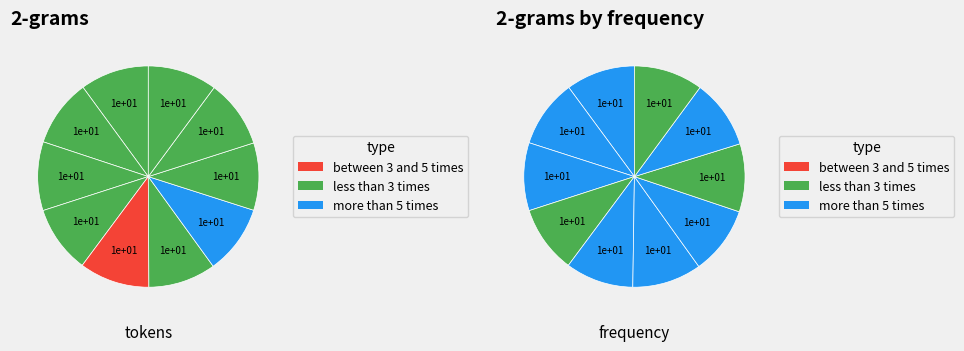

True or false: 9 accounts for 23% of the total.

False